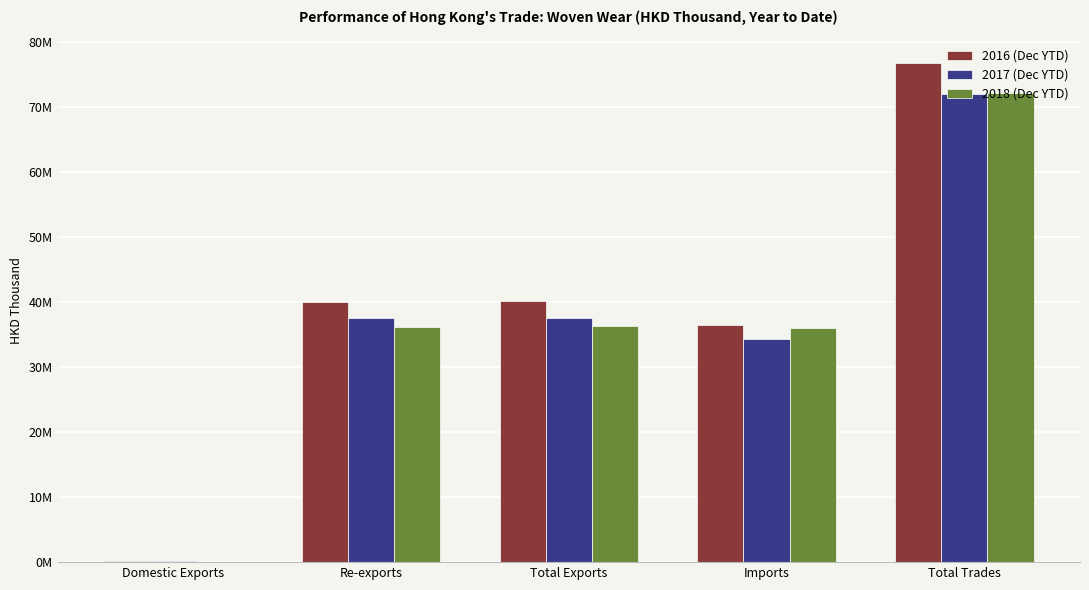

Rank the series at Total Trades from lowest to highest value.

2017 (Dec YTD), 2018 (Dec YTD), 2016 (Dec YTD)